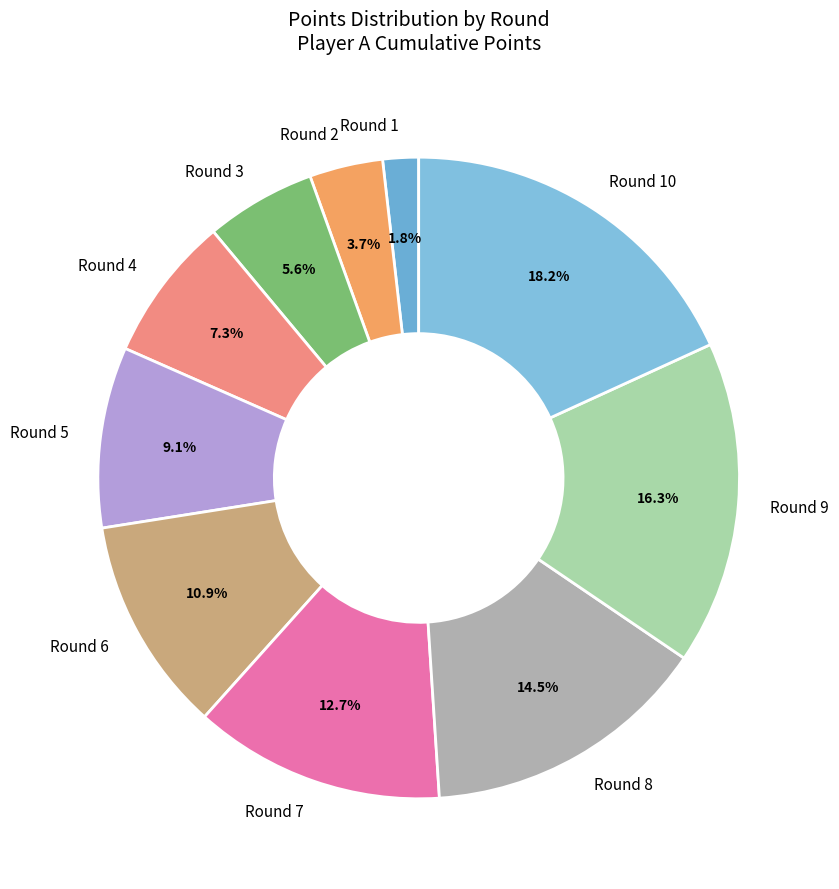

Does Round 7 represent more than half of the total?

No